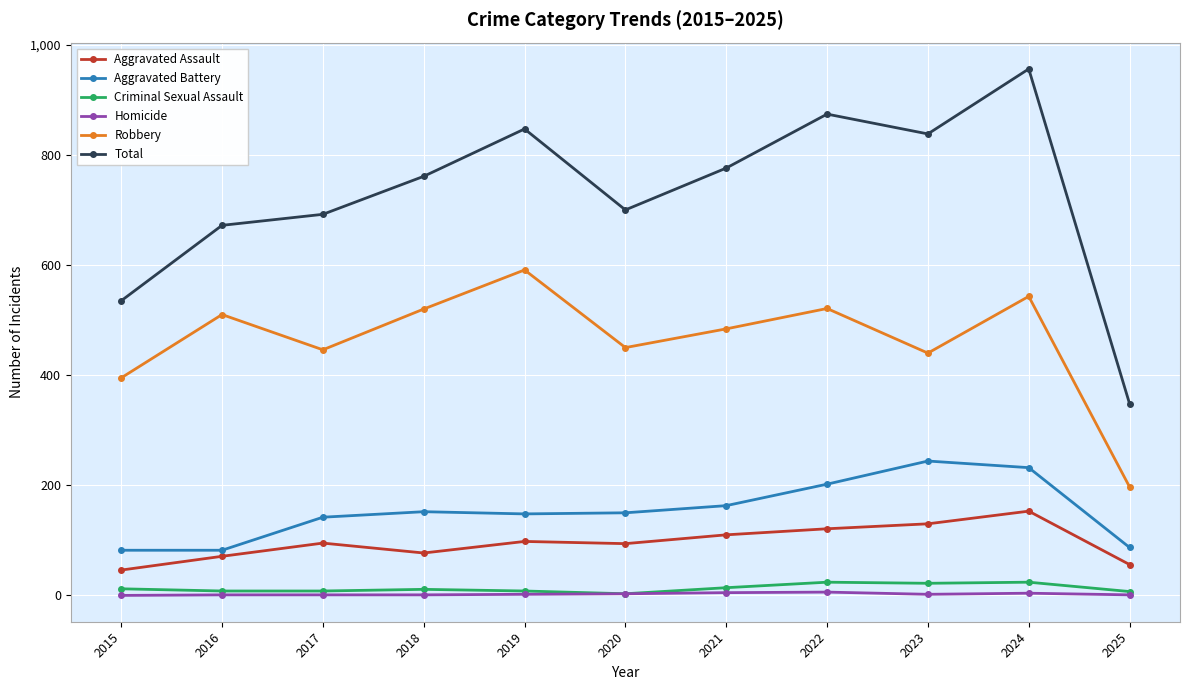

Which series has the largest range (max minus min)?

Total